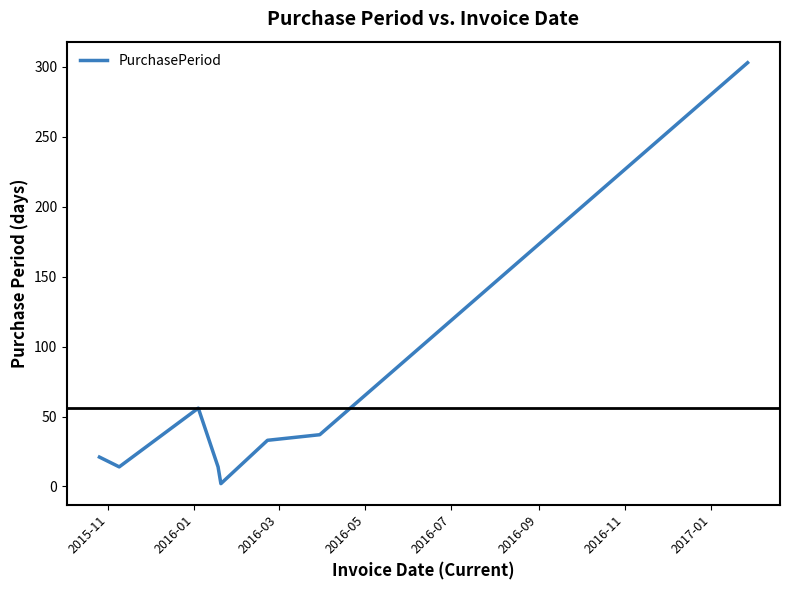

How many distinct data groups are displayed?

1